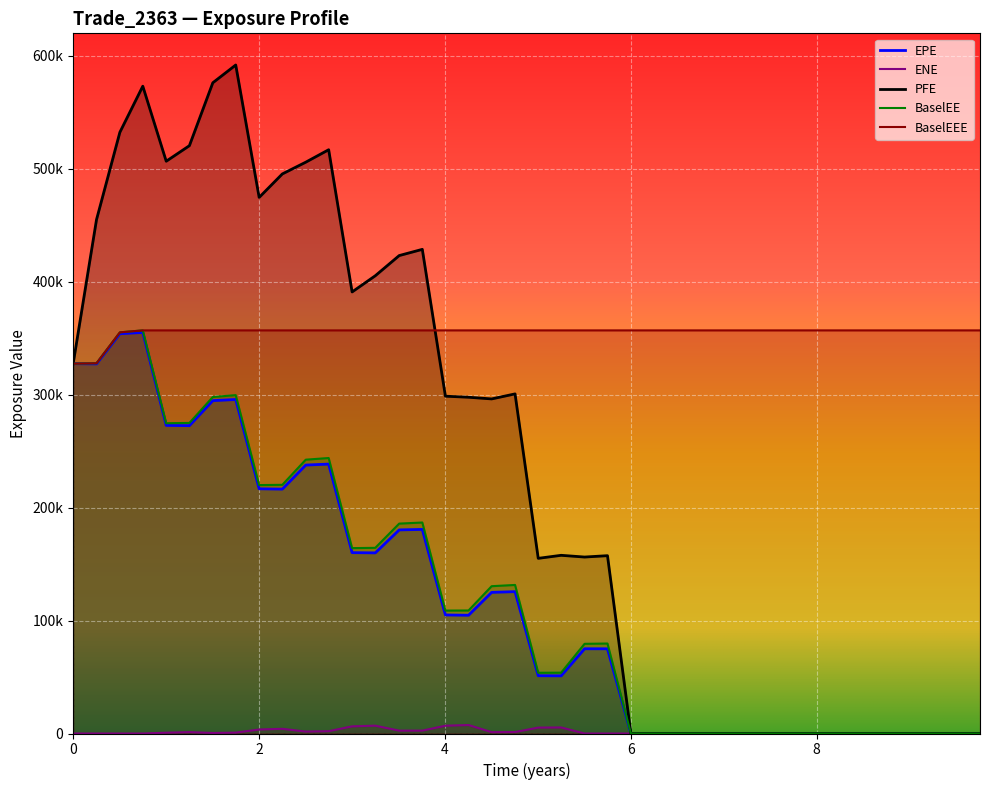

True or false: ENE has more than 2 points higher than both neighbors.

True